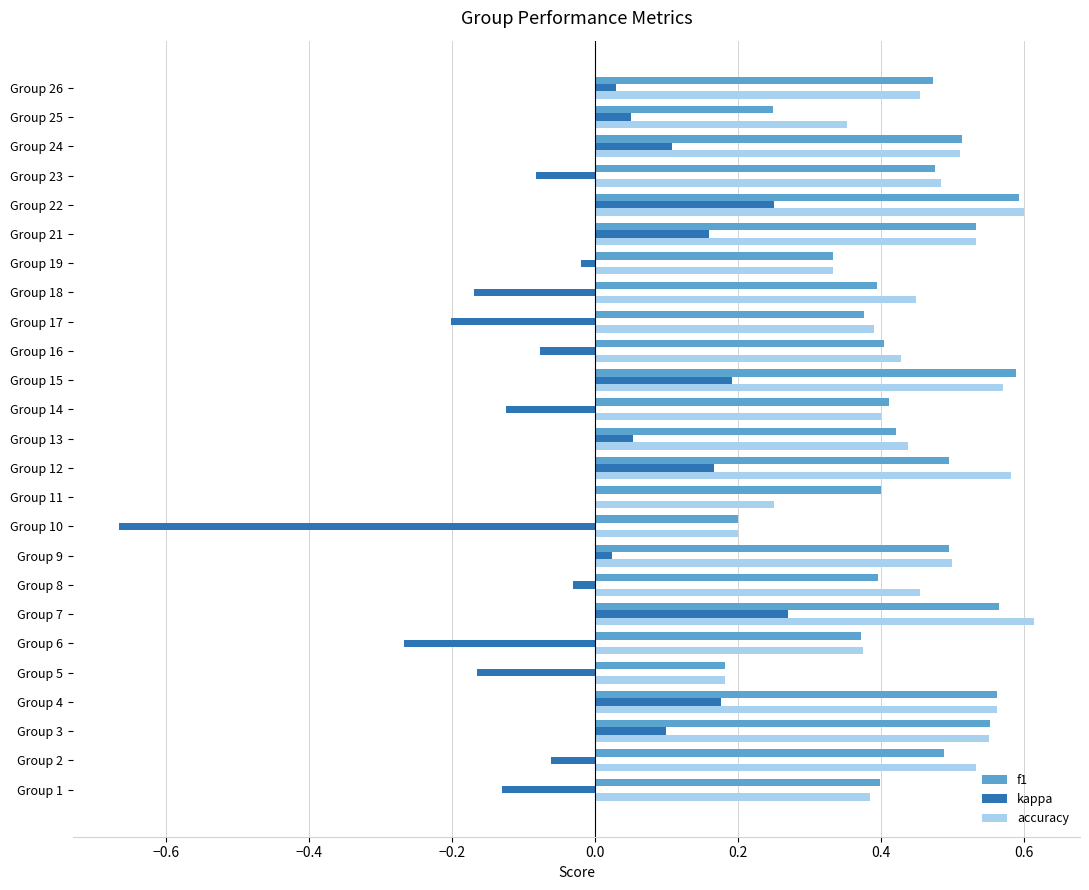

What are all the series names shown in the legend?

f1, kappa, accuracy